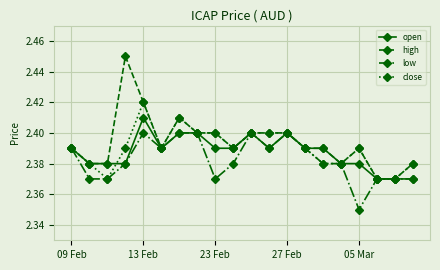

Which series has the largest range (max minus min)?

high